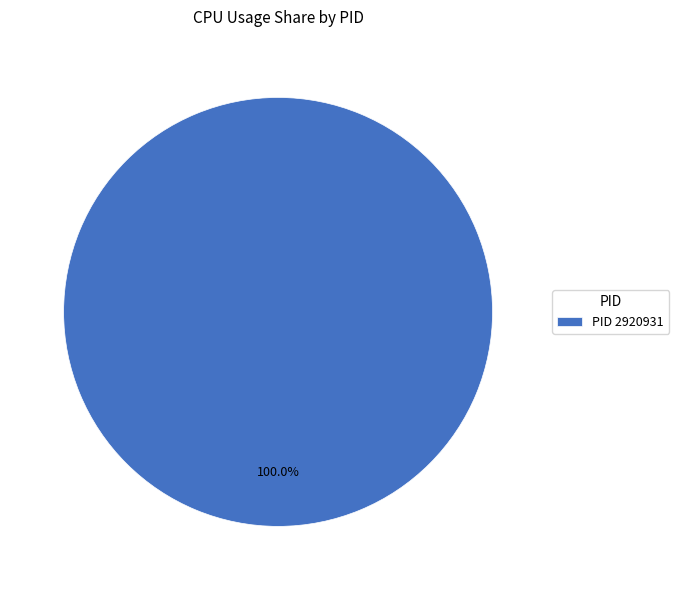

Rank the categories by value from highest to lowest.

PID 2920931